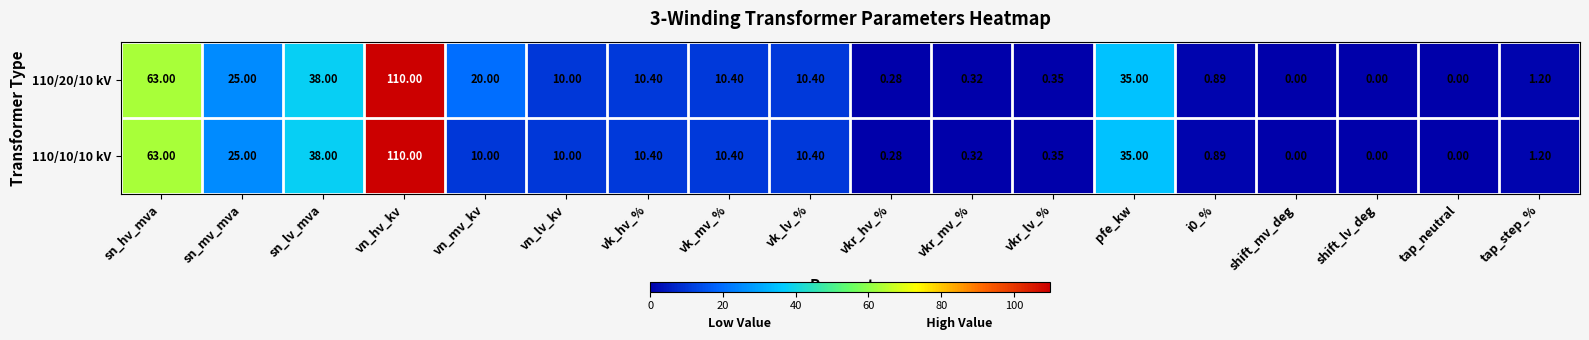

What is the total value across all series at vn_lv_kv?

20.0